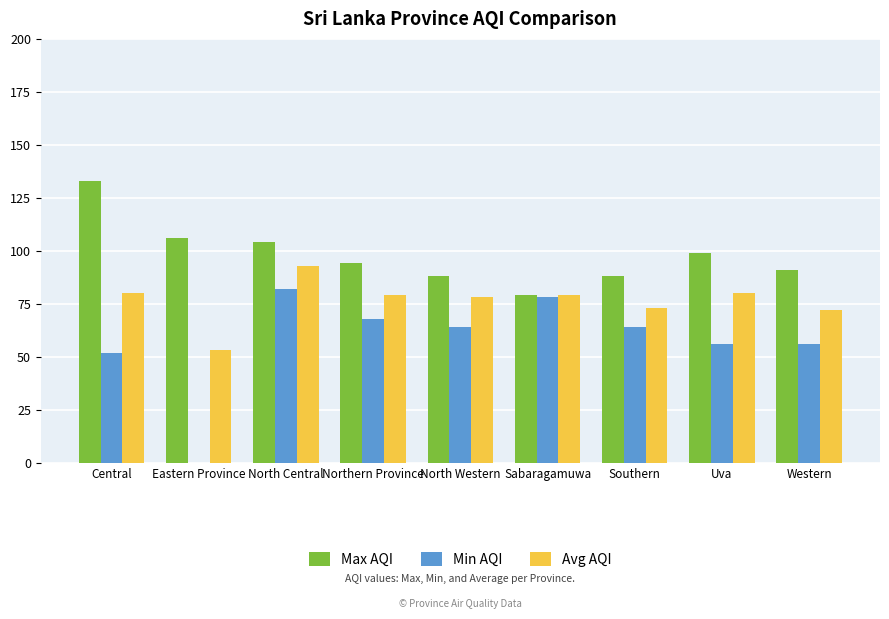

Does the chart contain stacked bars?

No